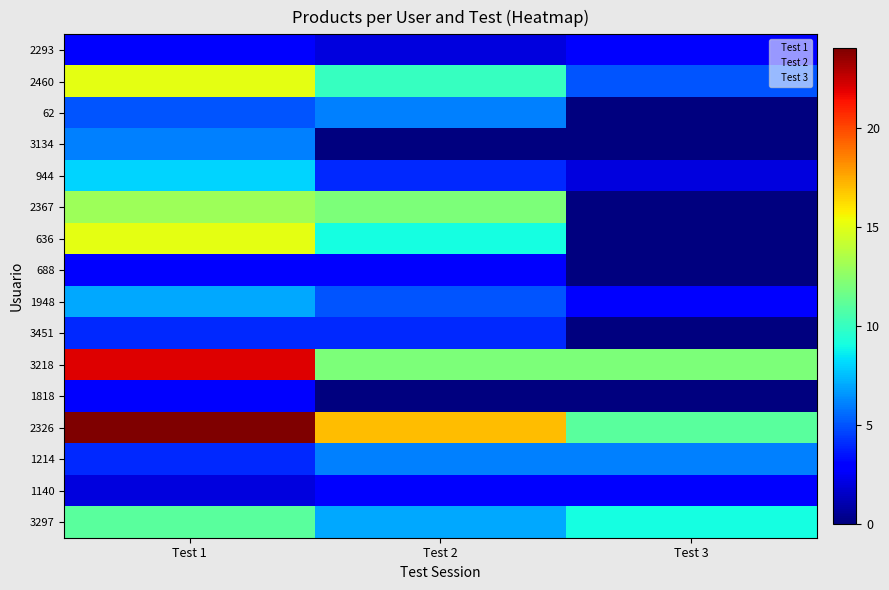

At Test 2, list the series in order from largest to smallest.

2326, 2367, 3218, 2460, 636, 3297, 62, 1214, 1948, 944, 3451, 688, 1140, 2293, 3134, 1818